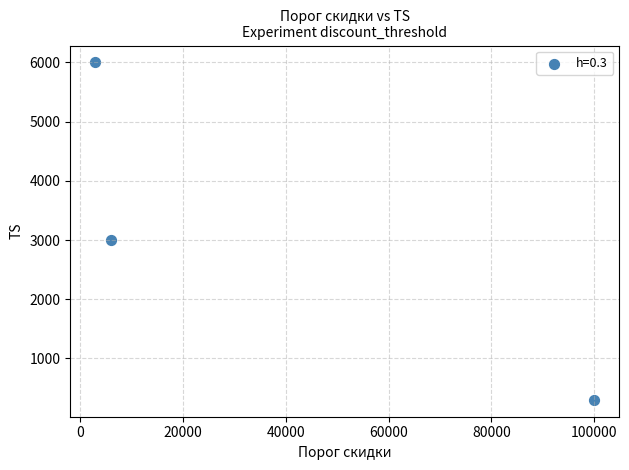

What Y value in the scatter plot is closest to 3150?

3000